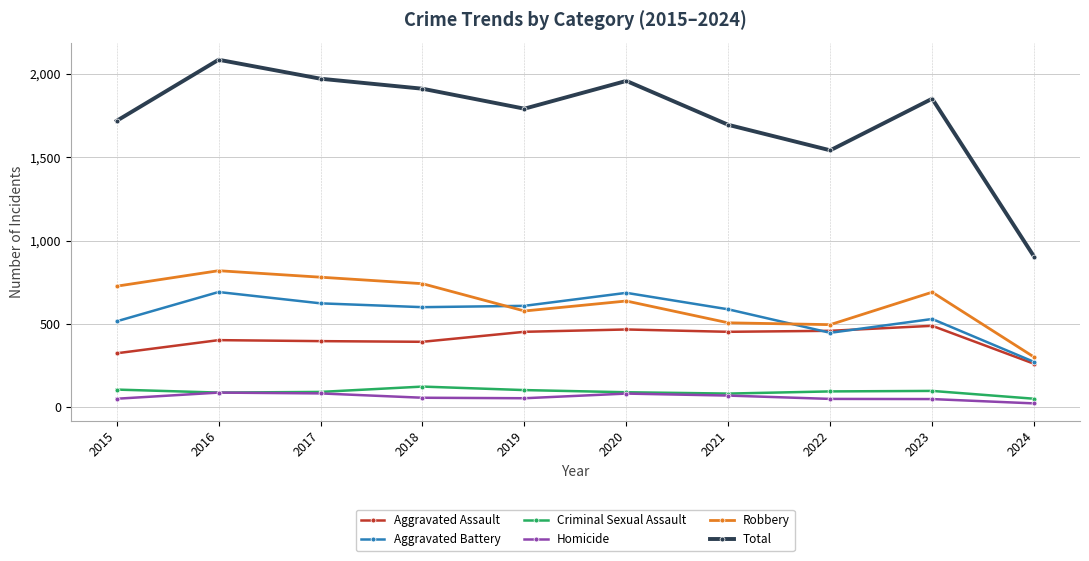

How many lines are shown in the chart?

6